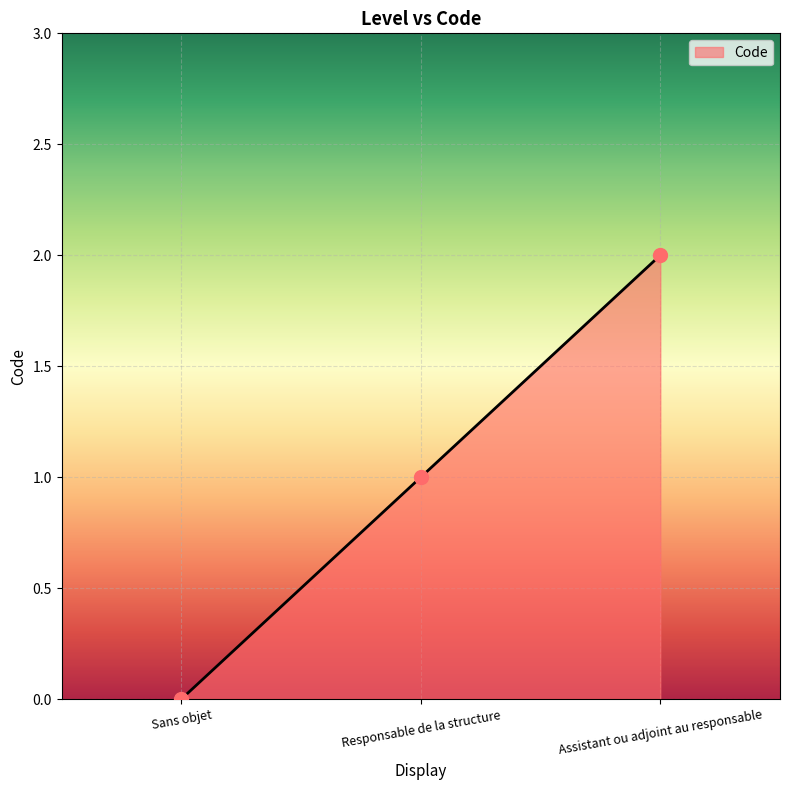

Approximately how many times larger is the value at Responsable de la structure compared to Assistant ou adjoint au responsable?

0.5